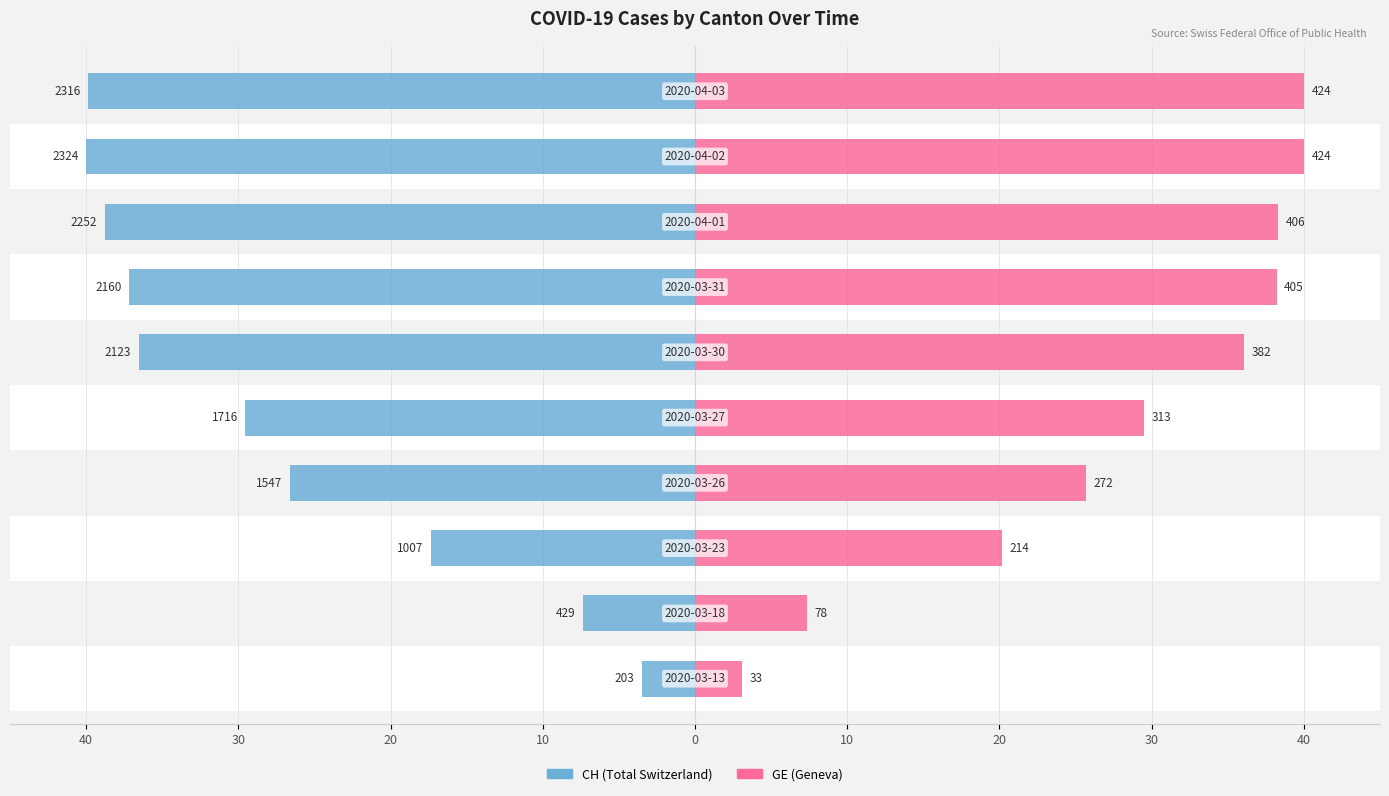

Reading left to right, what are all the values shown in this chart?

CH: -3.5	-7.4	-17.3	-26.6	-29.5	-36.5	-37.2	-38.8	-40.0	-39.9
GE: 3.1	7.4	20.2	25.7	29.5	36.0	38.2	38.3	40.0	40.0